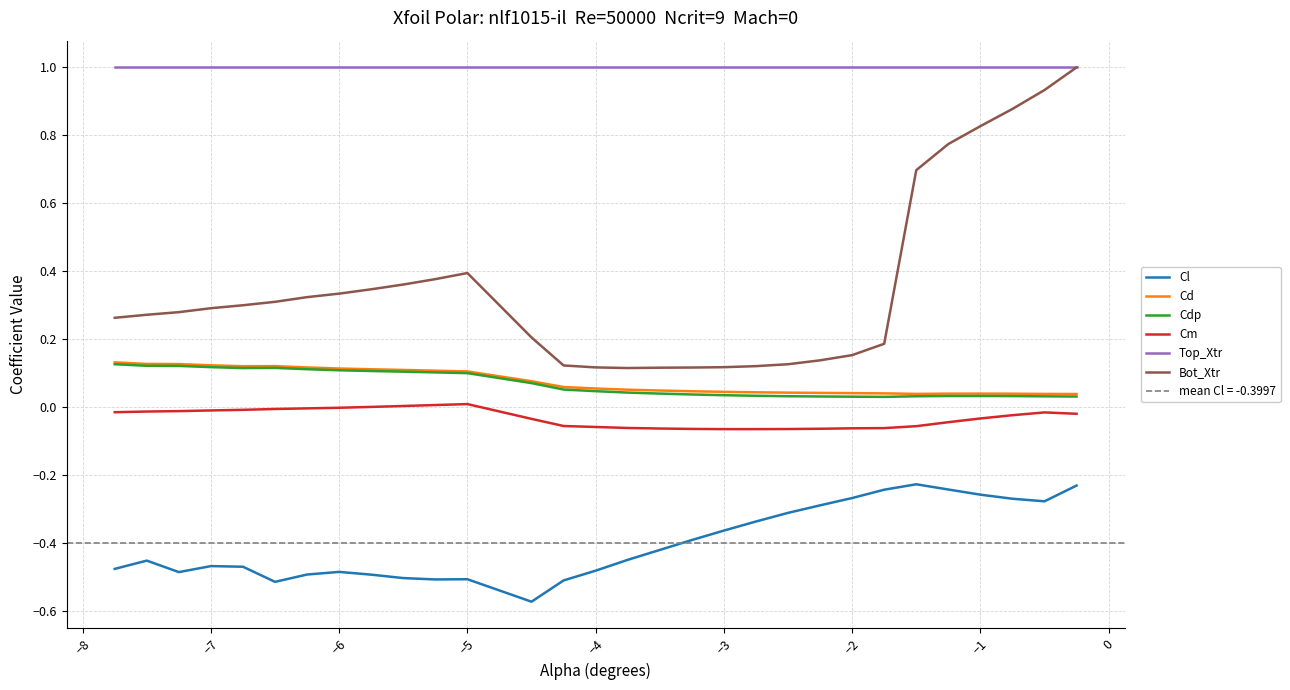

What is the average value of the Cd series?

0.1